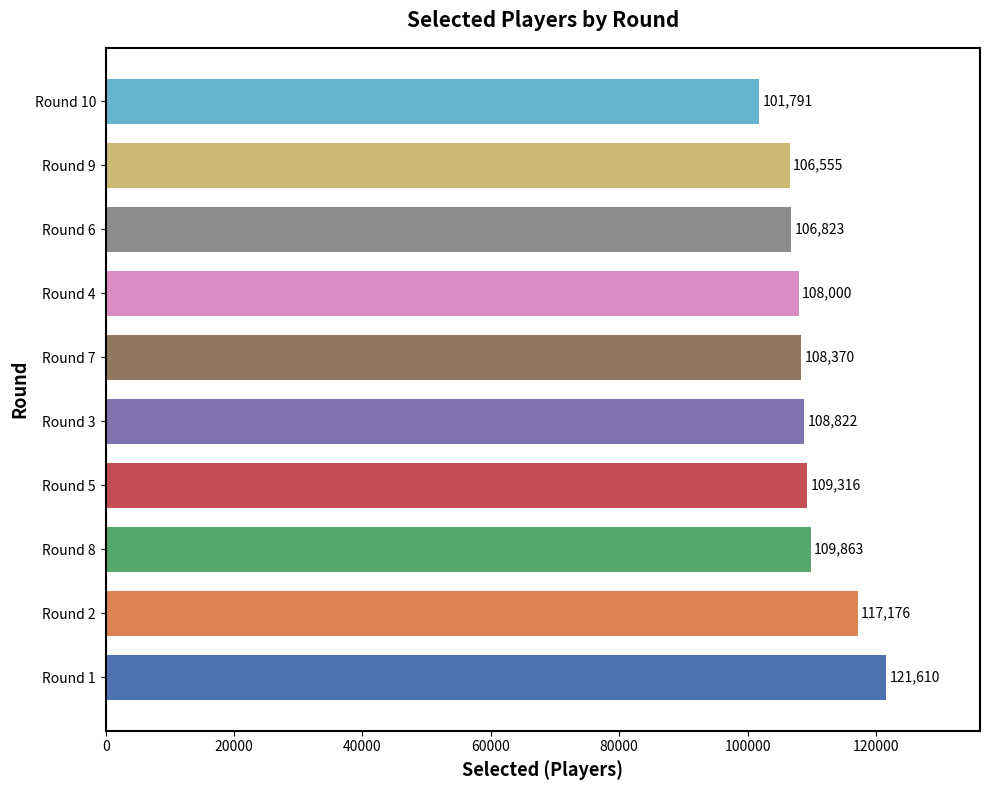

What is the difference between the maximum and minimum values?

19819